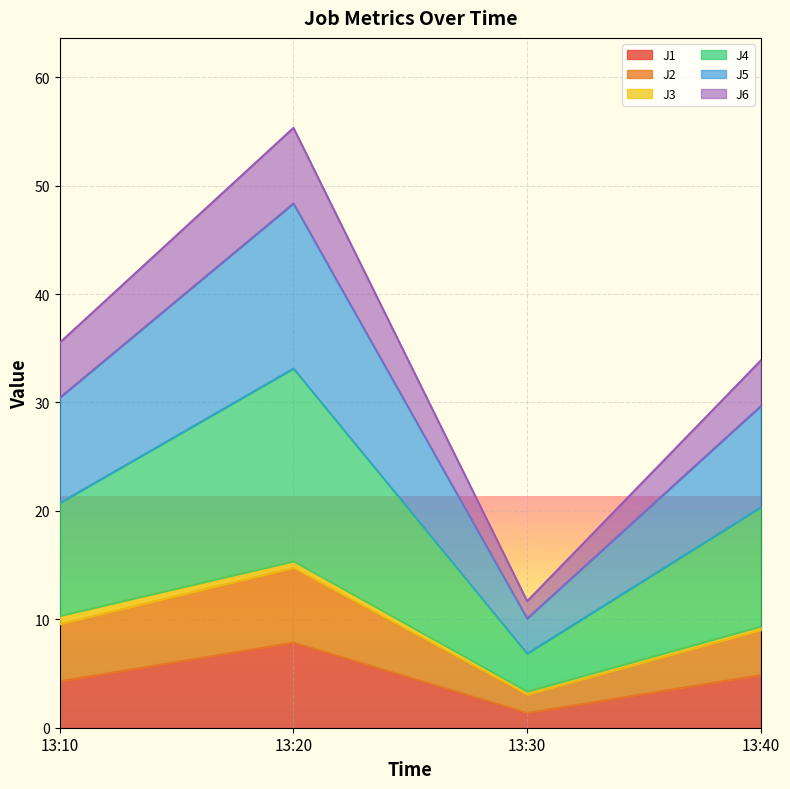

In J2, how many points are higher than both neighbors (excluding endpoints)?

1